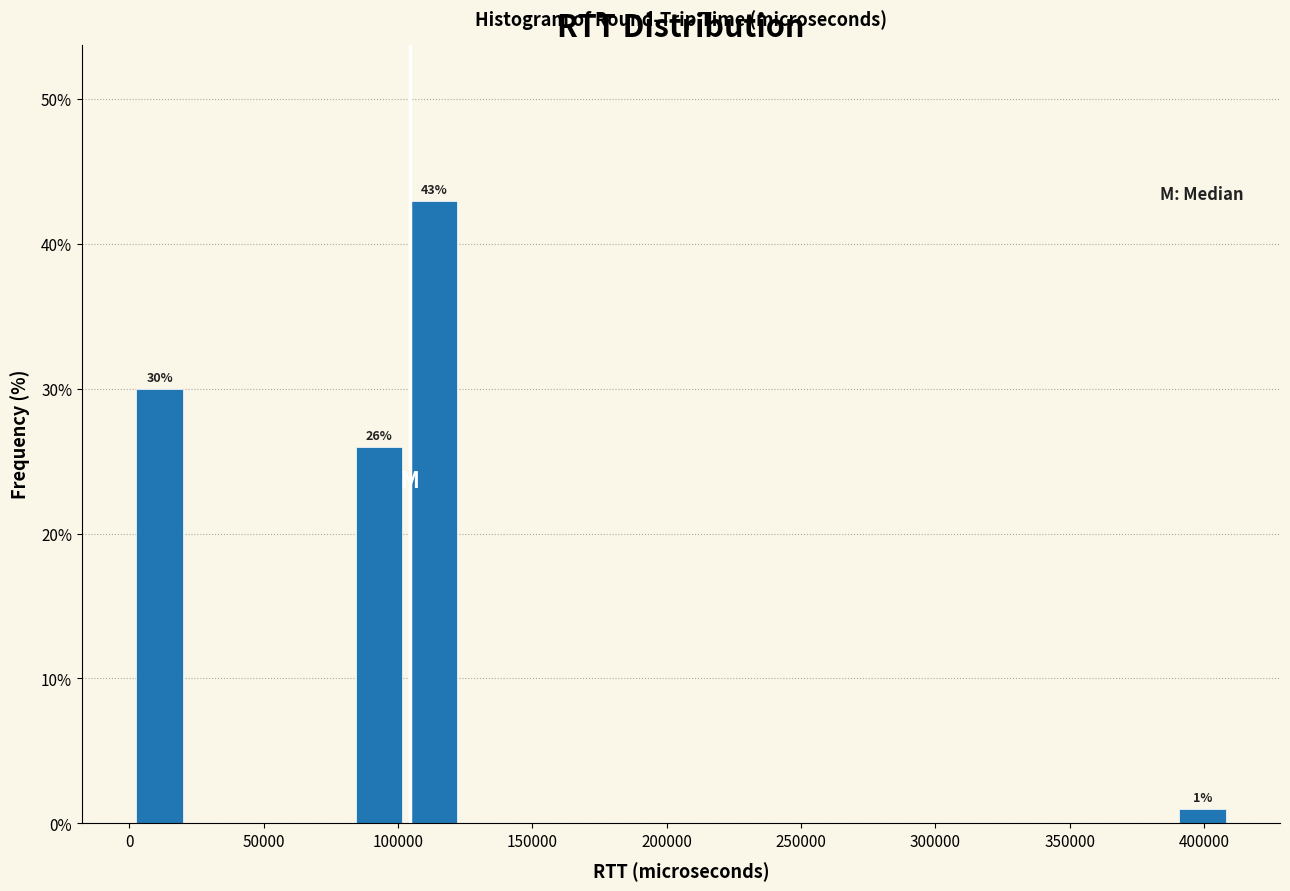

Which range on the x-axis has the tallest bar?

105000 to 125000